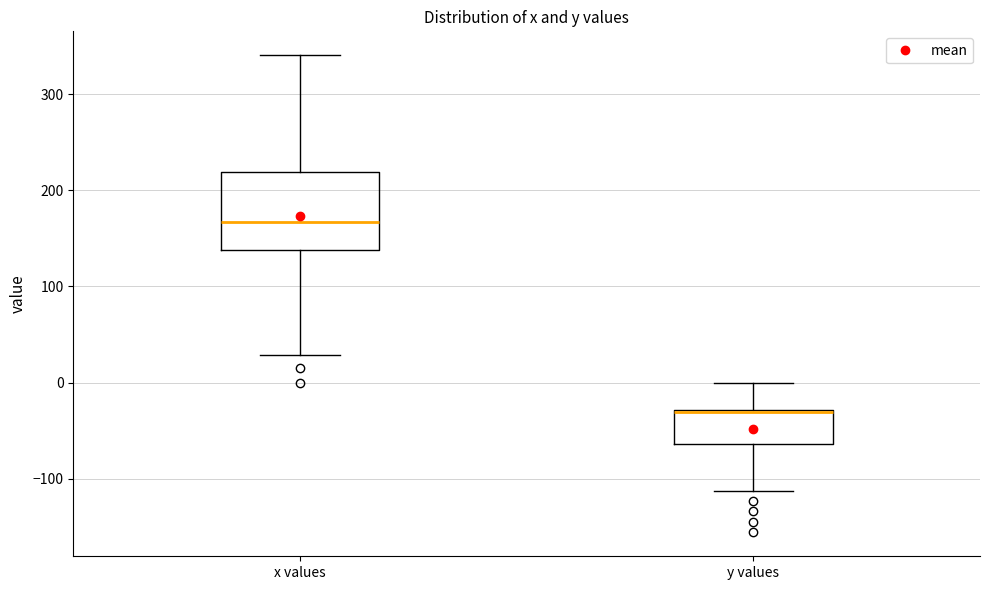

Reading left to right, transcribe this box plot: for each box, give where its median line is, the range the box spans, and where its two whiskers end, as read against the y-axis. The values are not printed on the chart, so give them approximately, as read against the axis.

x values: median 170, box 140 to 220, whiskers 30 to 340
y values: median -30, box -60 to -30, whiskers -110 to 0